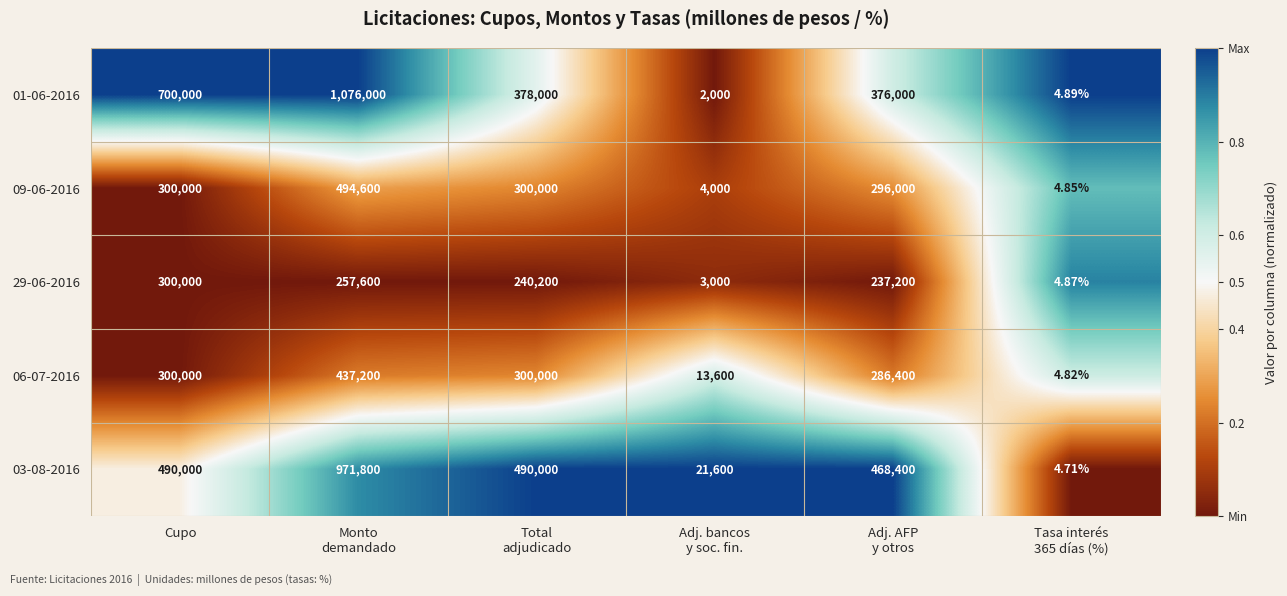

Where does the 01-06-2016 series first go above 378000?

Cupo